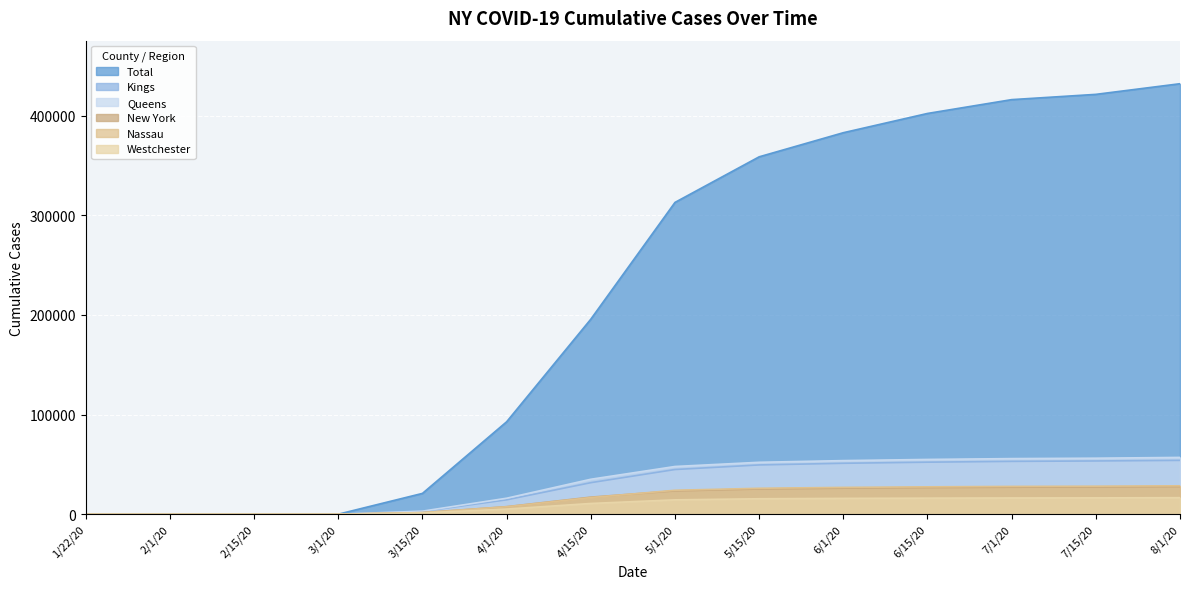

Reading right to left, transcribe all the data shown in this chart.

Total: 432132	421444	416162	402282	382948	358749	312977	195749	92763	20875	0	0	0	0
Kings: 54011	53422	53012	52201	51098	49432	44831	31626	14423	2840	0	0	0	0
Queens: 56998	56212	55810	54962	53791	52103	47890	35062	16029	3047	0	0	0	0
New York: 27688	27311	27100	26701	26128	25291	23393	17124	7553	1565	0	0	0	0
Nassau: 28490	28101	27892	27450	26900	26001	24000	16678	7433	1539	0	0	0	0
Westchester: 16590	16381	16290	16102	15871	15498	14408	10763	5139	1291	0	0	0	0